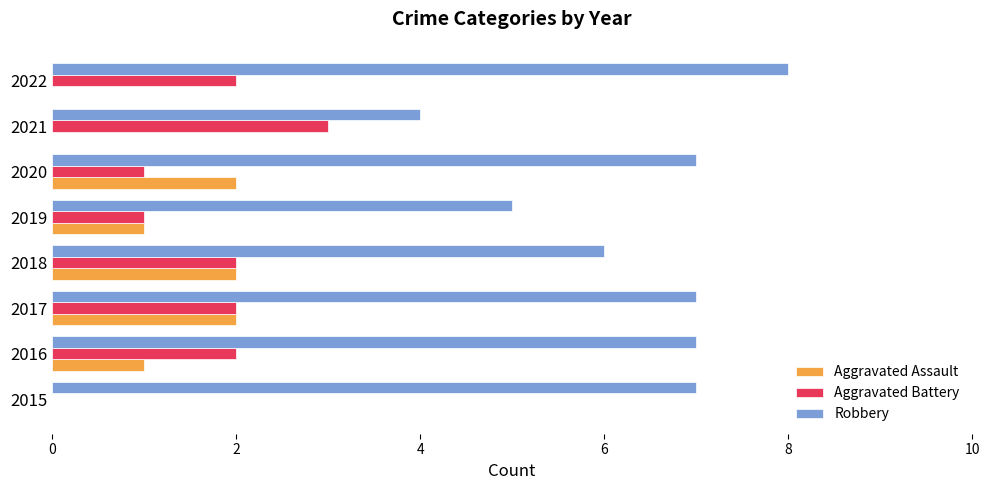

The Aggravated Battery series shows 2 at 2018. True or false?

True